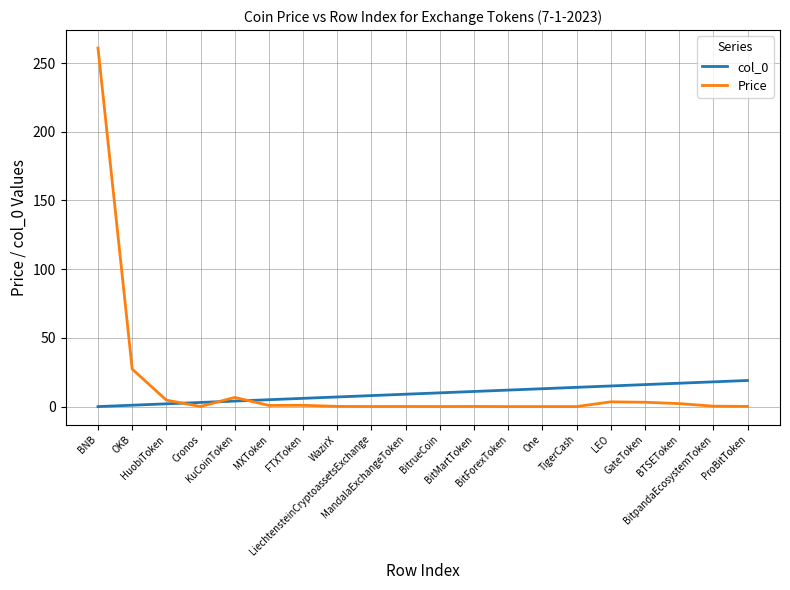

The value of Price at BNB is 122.3. True or false?

False